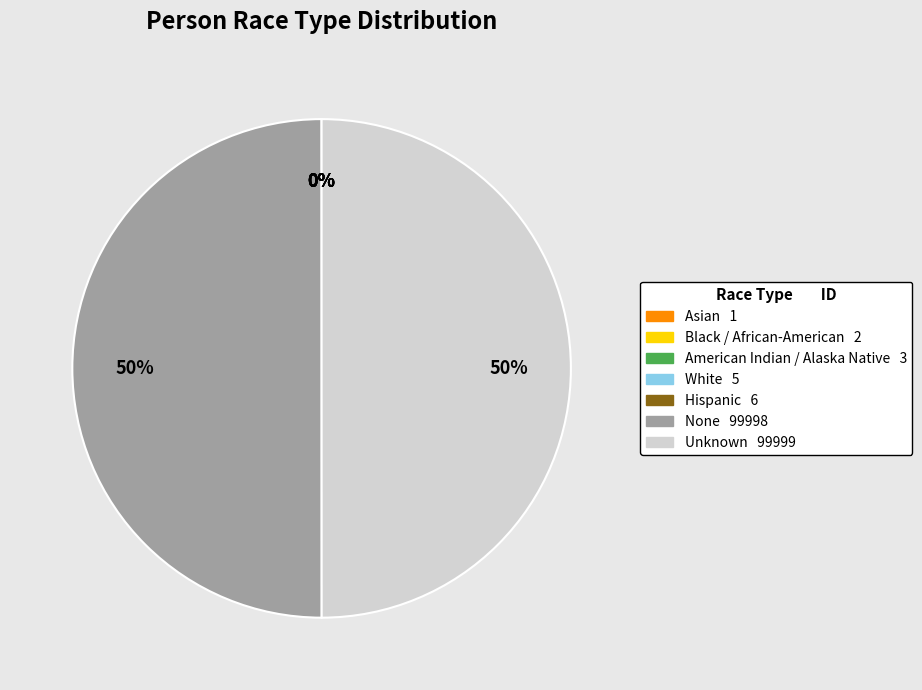

Combined, do Unknown and None account for over 50%?

Yes